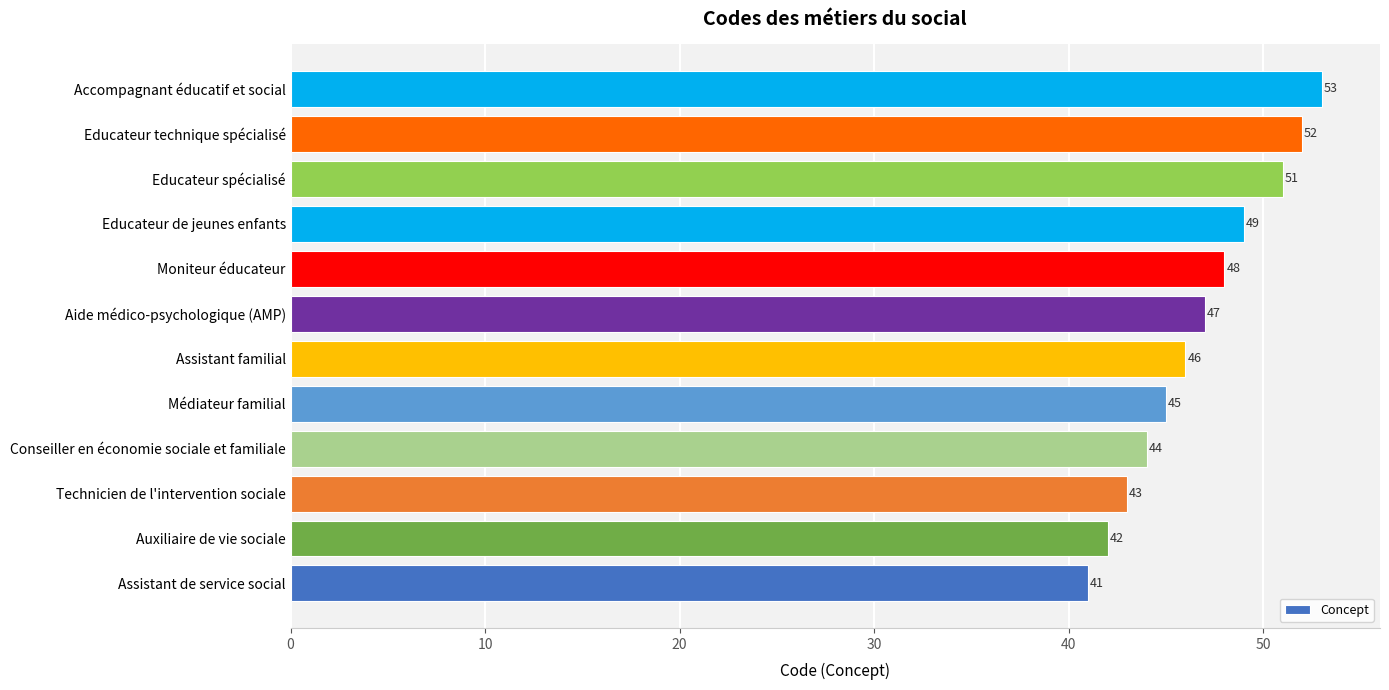

What is the difference between the maximum and minimum values?

12